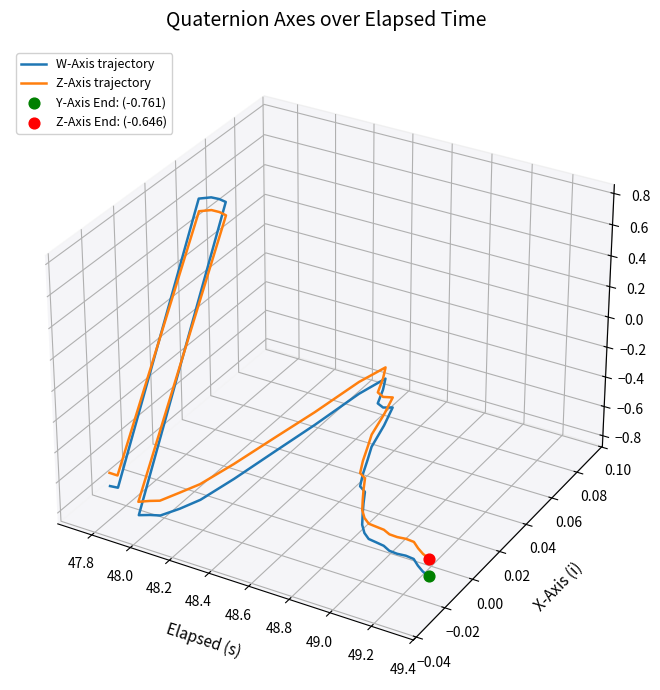

At how many categories does at least one series exceed 0?

4